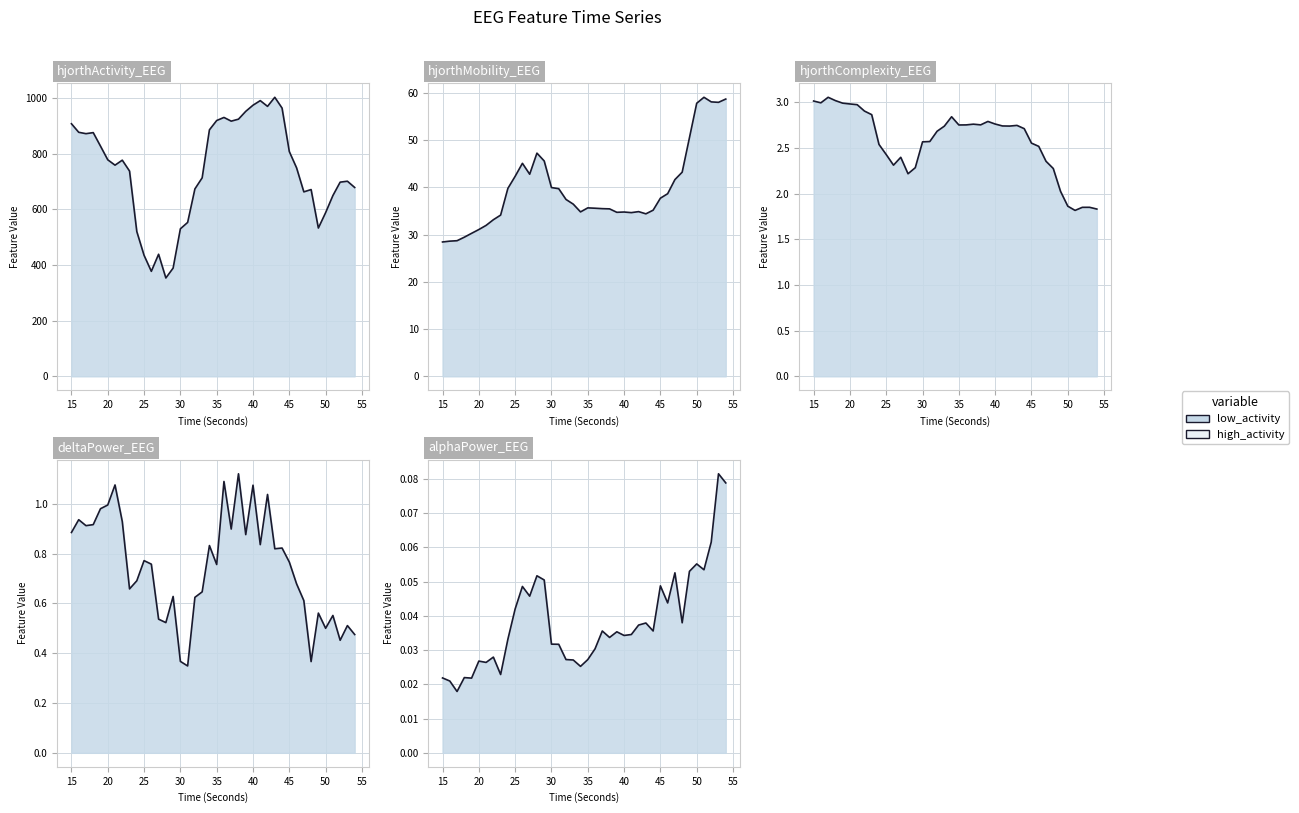

Count the number of categories in the chart.

40